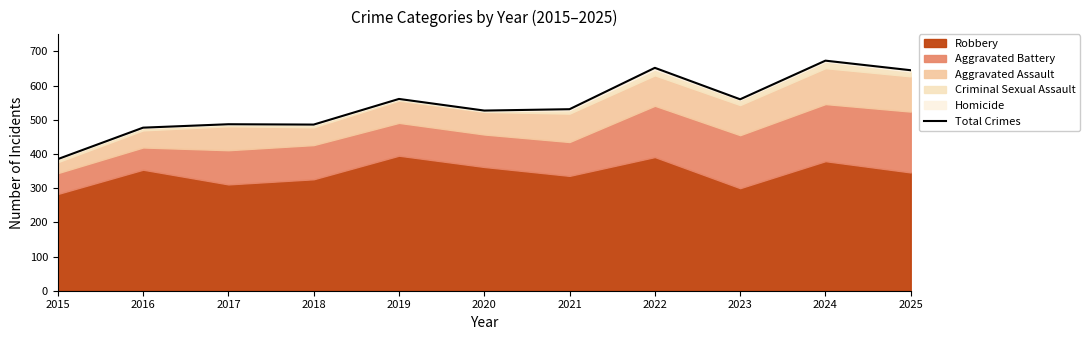

Which has a higher value, 2021 or 2023?

2023